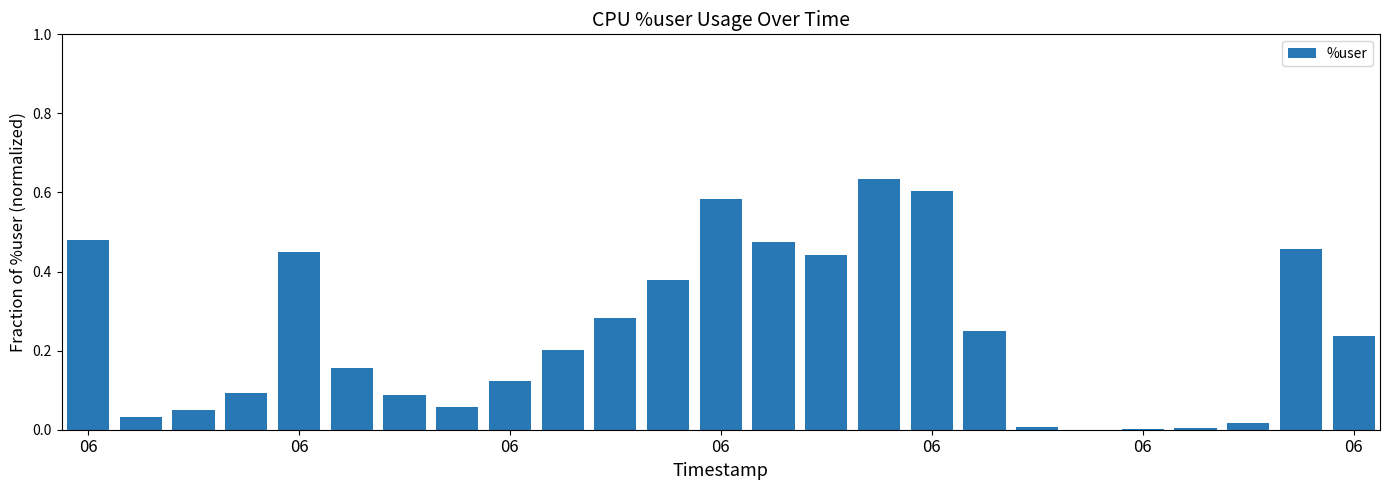

What is the sum of all values?

6.1